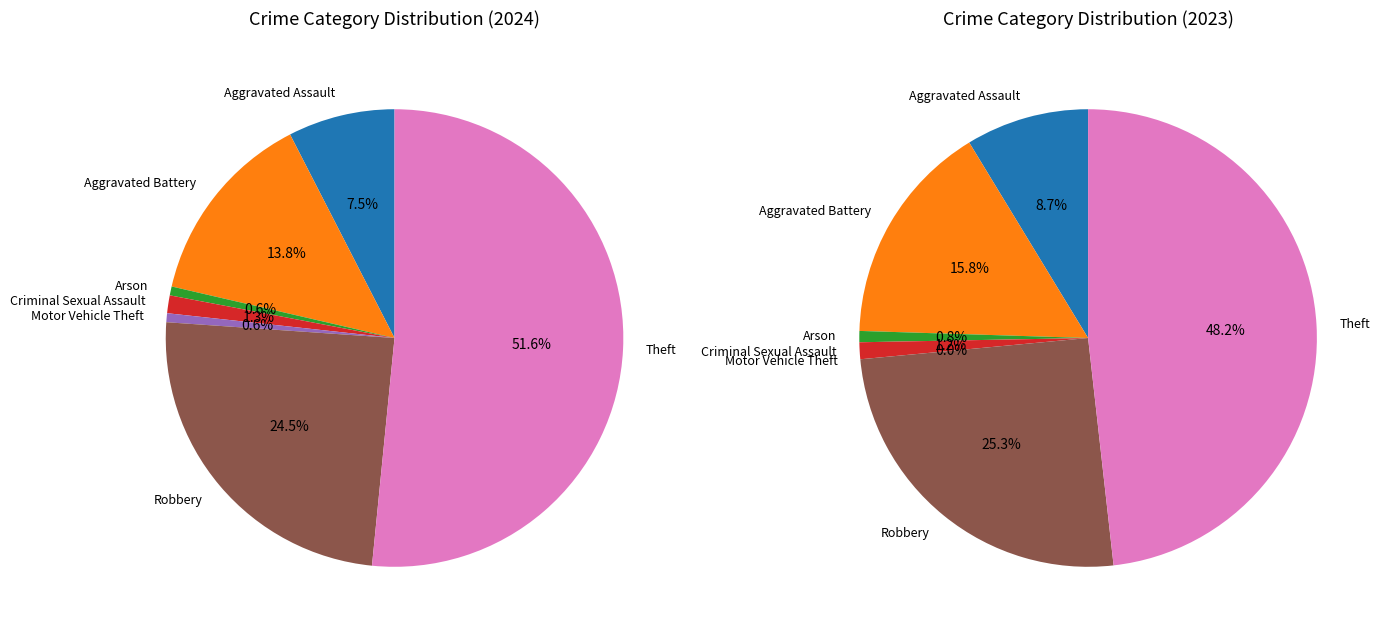

What percentage is NOT represented by Robbery?

75.5%